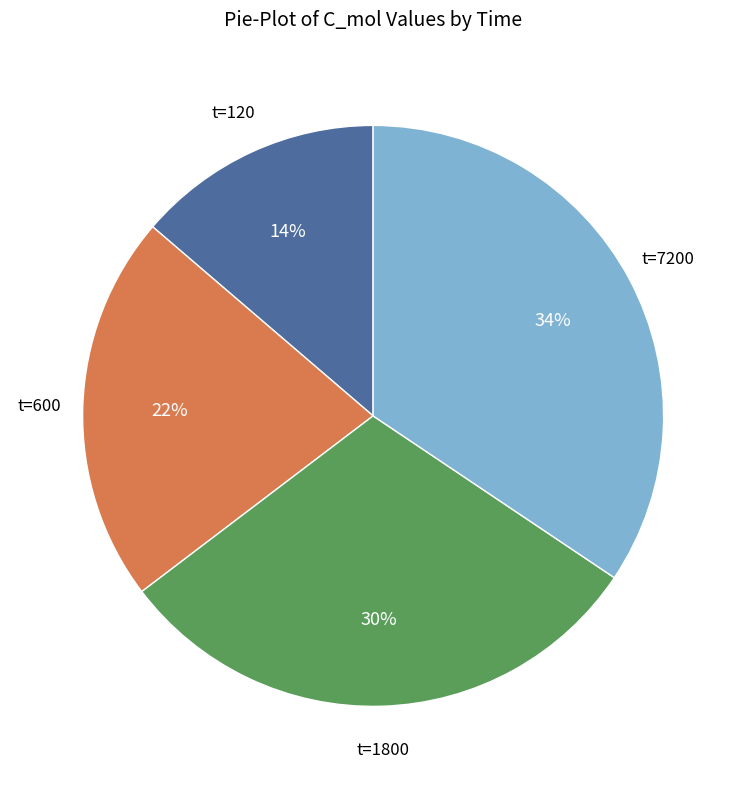

To the nearest percent, what is the average slice percentage?

25%